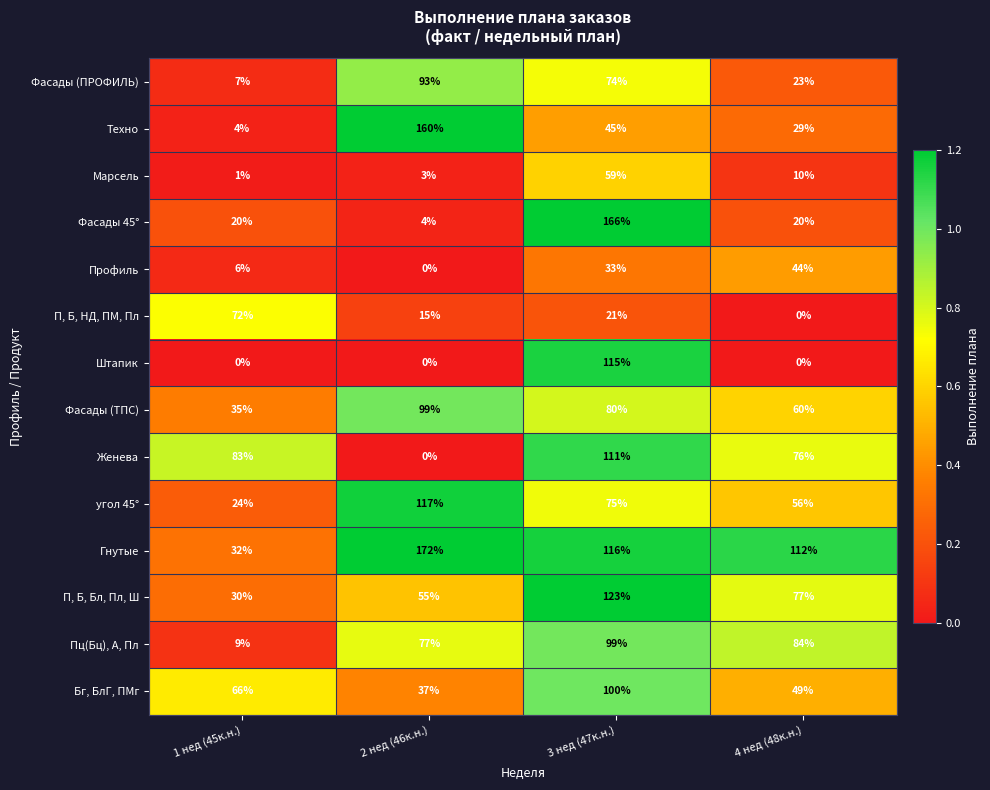

Is it true that Гнутые equals 116 at 3 нед (47к.н.)?

True